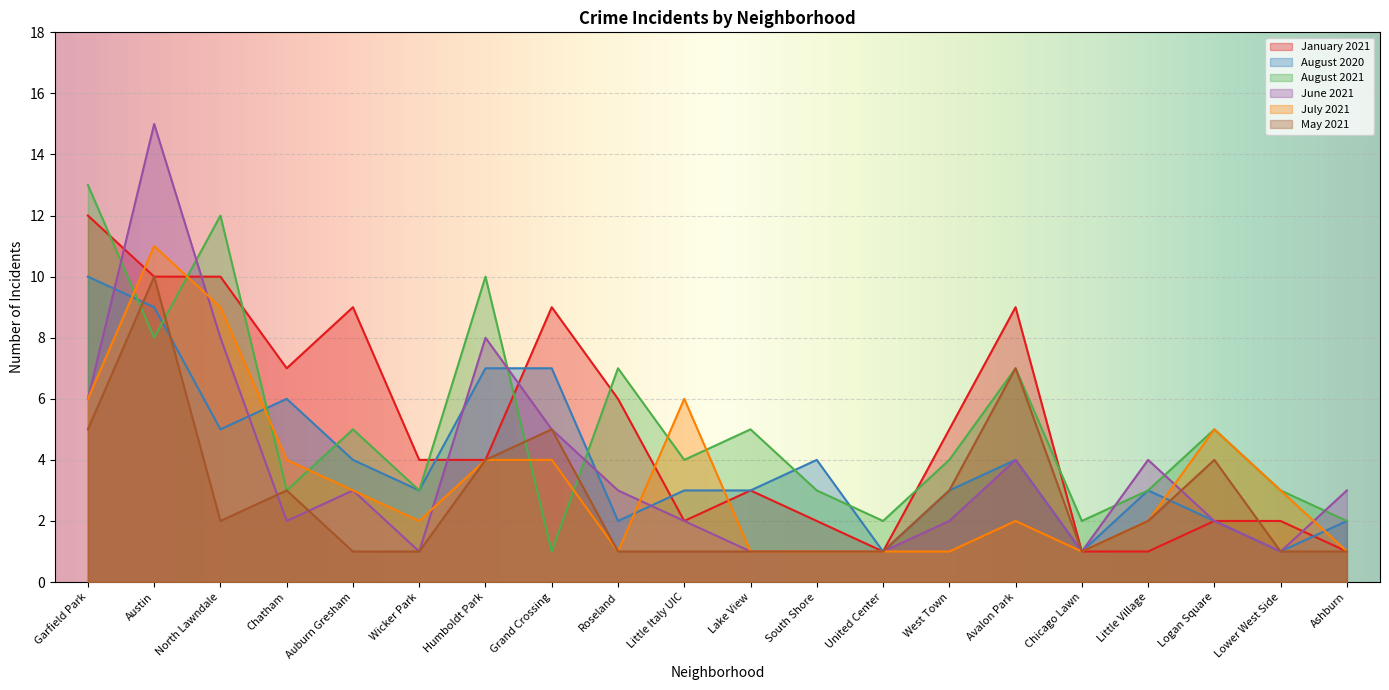

In August 2021, how many points are lower than both neighbors (excluding endpoints)?

7